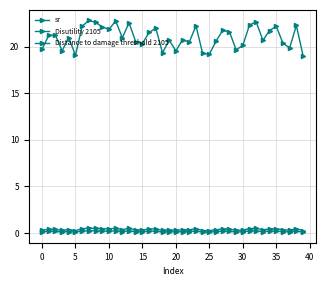

How many series are shown in this chart?

3